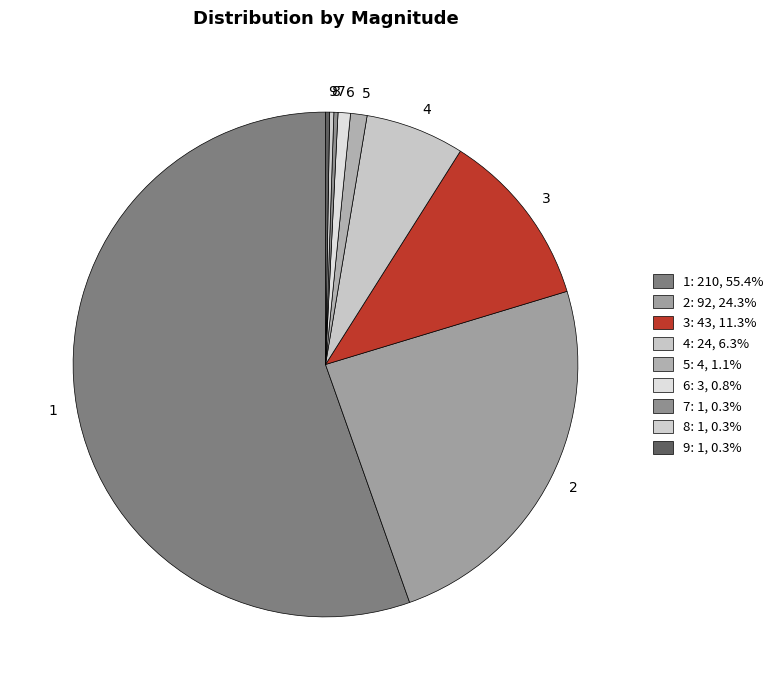

Which has a higher value, 5 or 4?

4